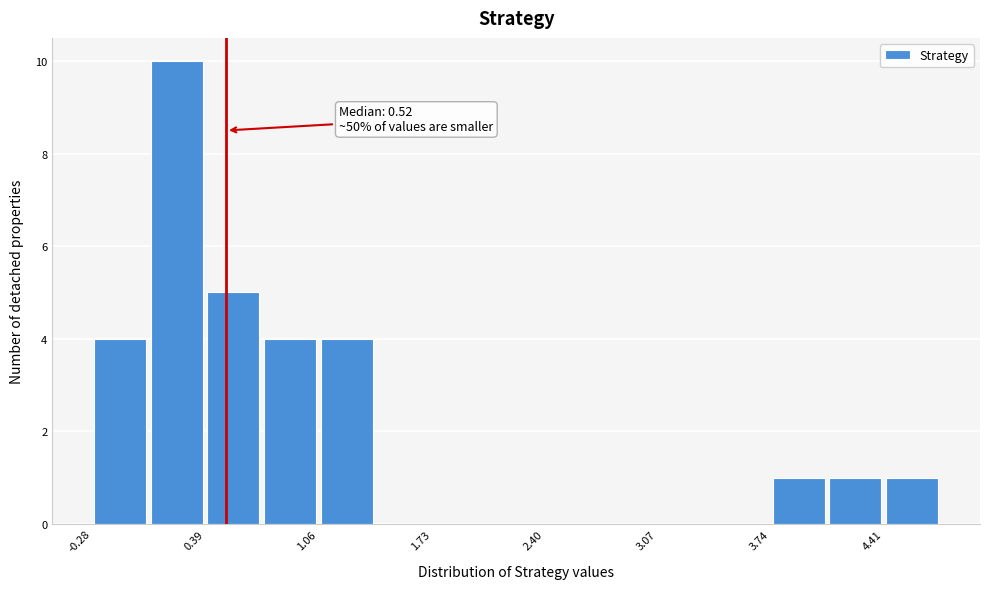

Read against the x-axis, roughly where is the centre of the tallest bar?

0.2